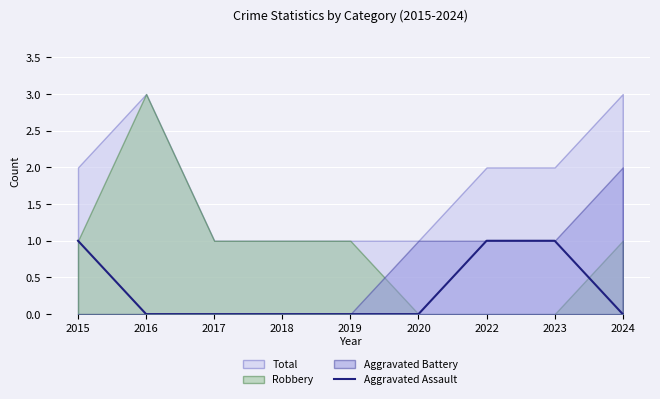

The chart shows a value of 1 at 2017. True or false?

False